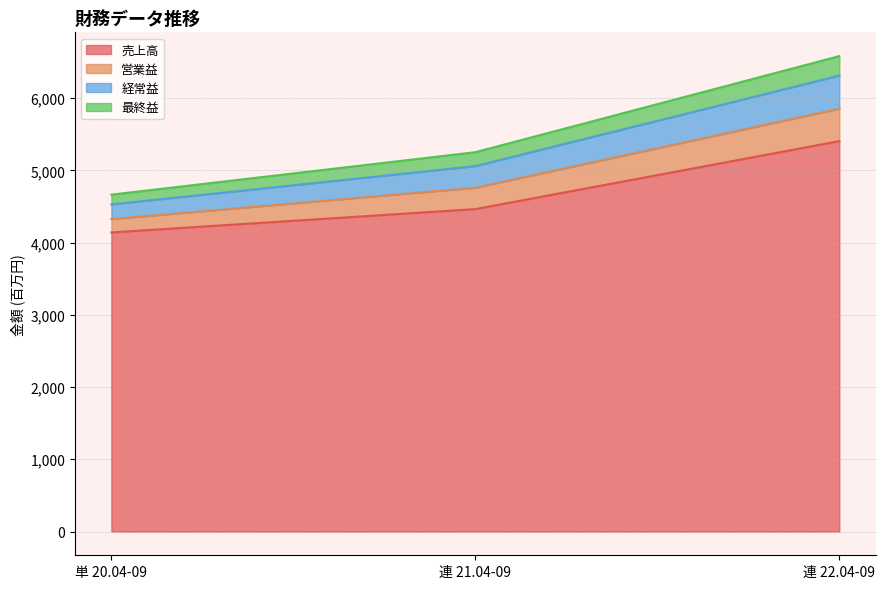

What are all the series names shown in the legend?

売上高, 営業益, 経常益, 最終益